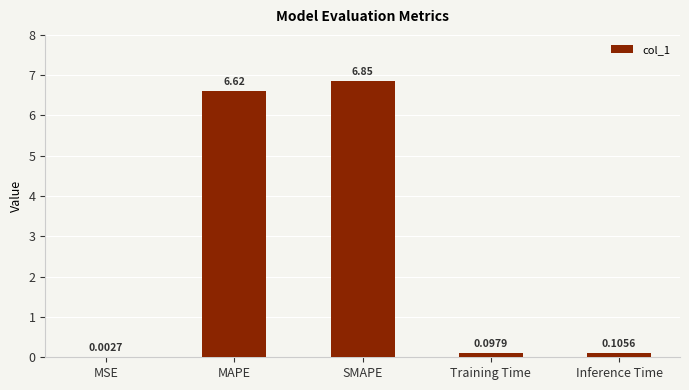

At which category does the chart reach its peak across all series?

SMAPE